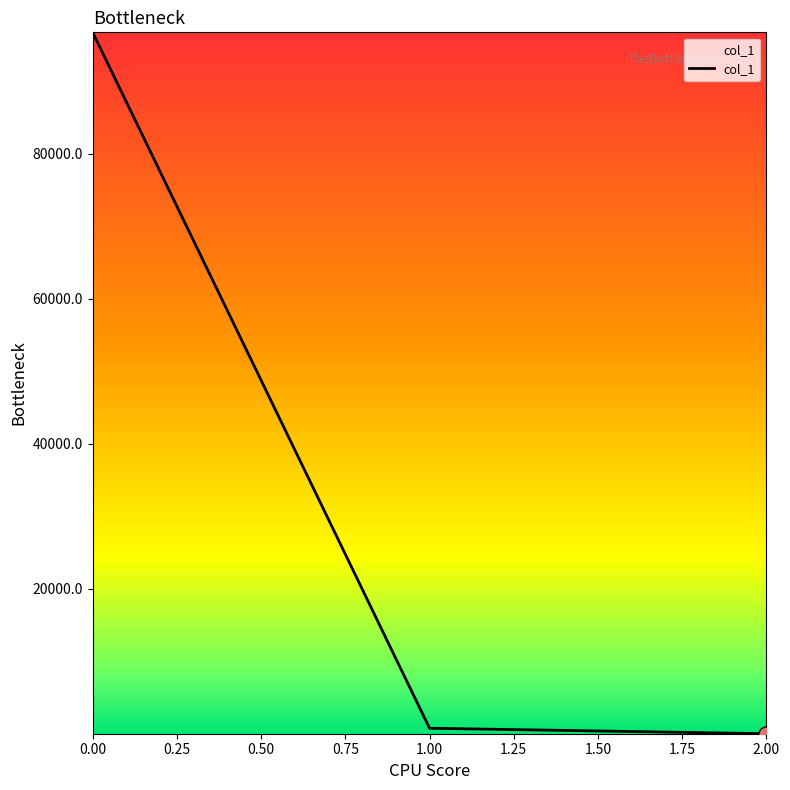

Is it true that the value at 0.00 is 96769.9?

True